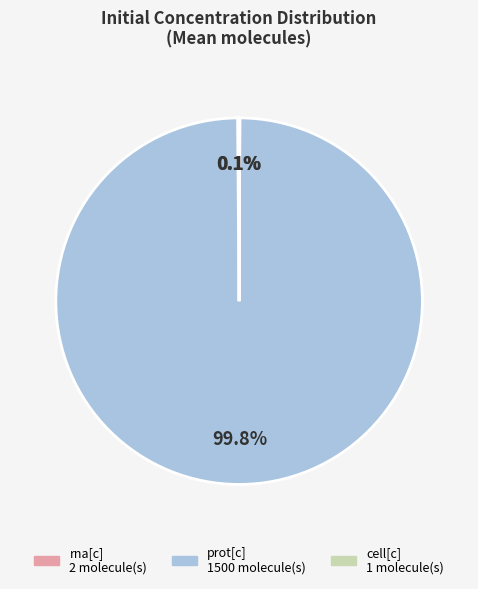

What is the majority slice?

prot[c]